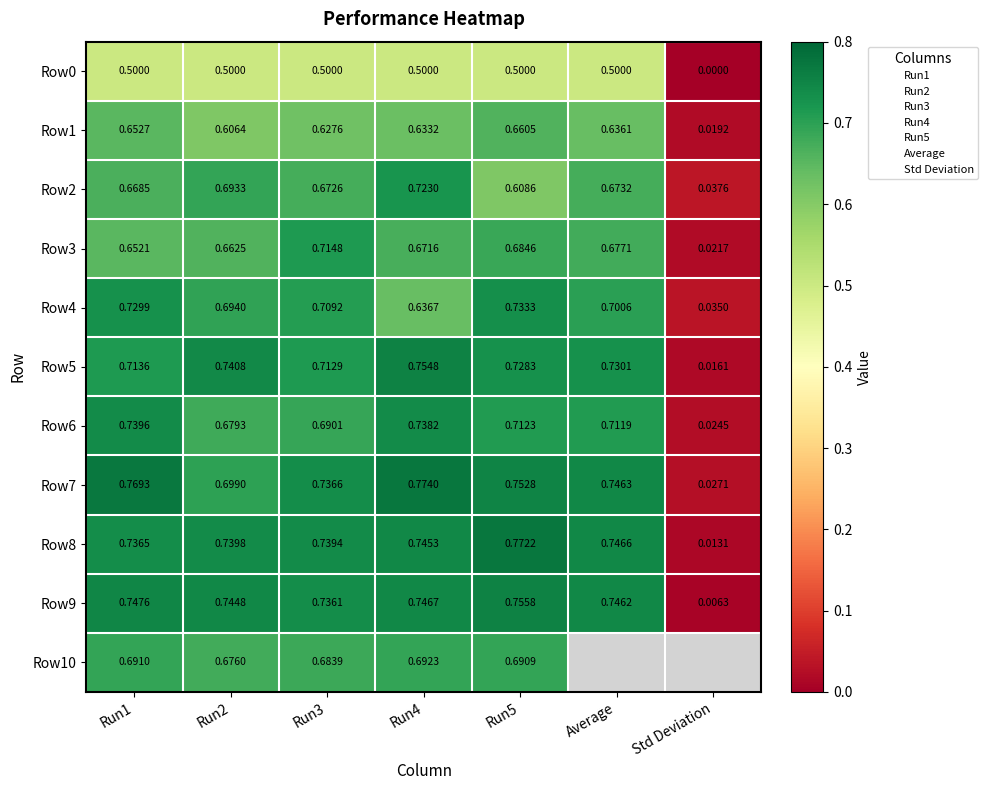

How many series are shown in this chart?

11